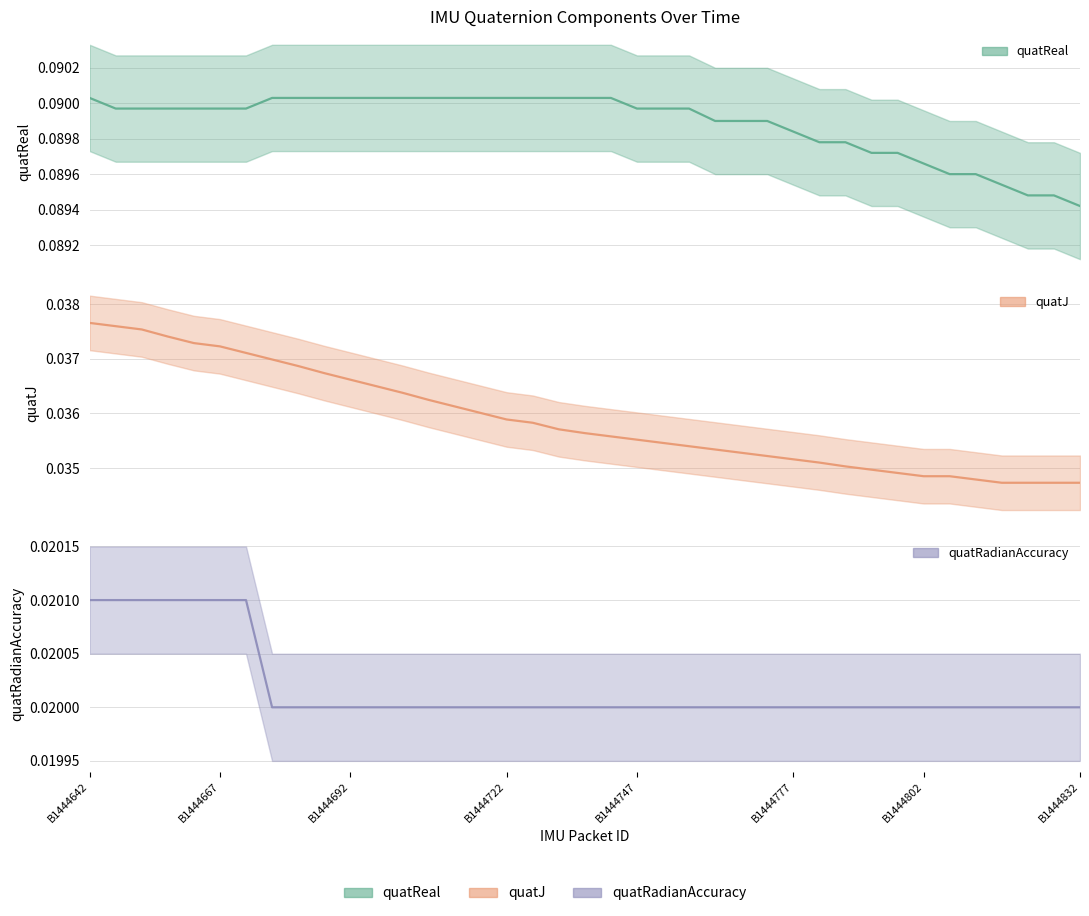

At which category is the sum across all series the highest?

B1444642